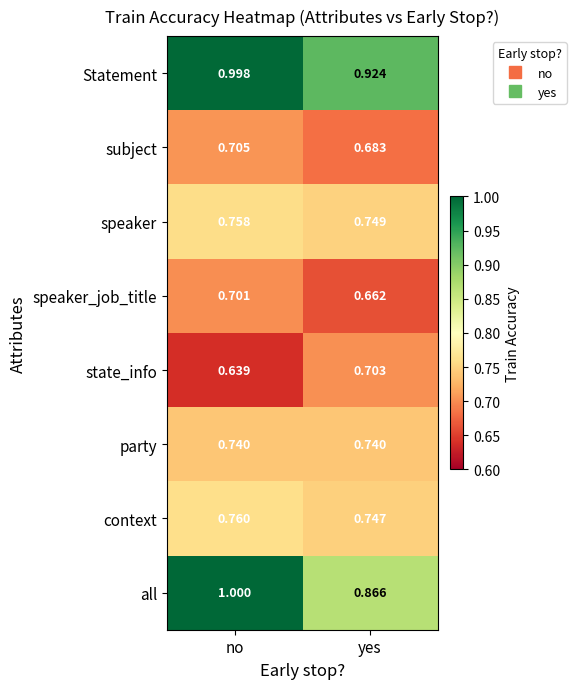

Between no and yes, which series saw the biggest shift?

all